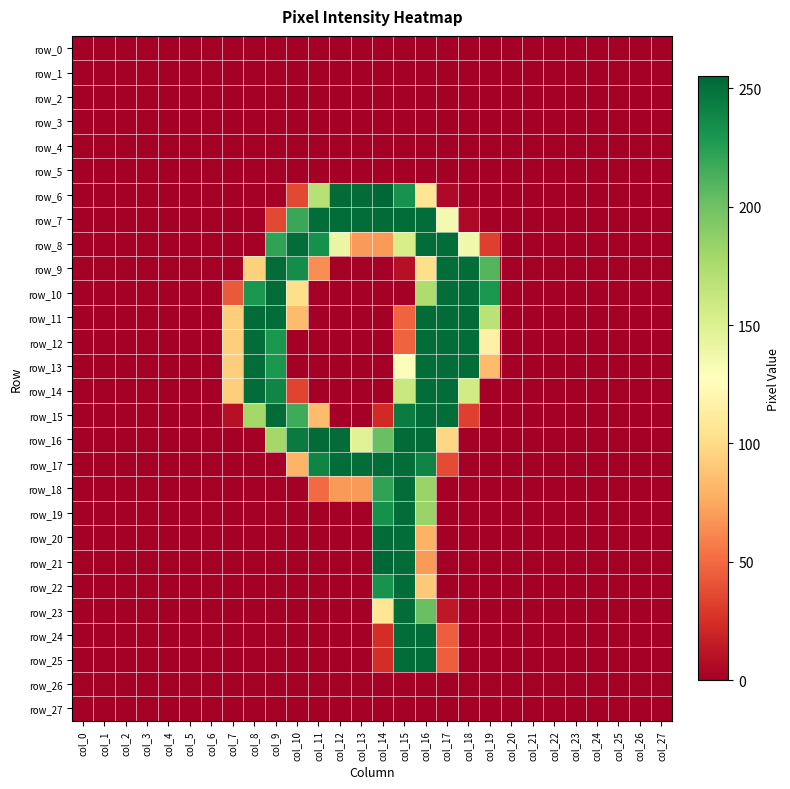

Reading left to right, list all the values displayed in this chart.

row_0: 0	0	0	0	0	0	0	0	0	0	0	0	0	0	0	0	0	0	0	0	0	0	0	0	0	0	0	0
row_1: 0	0	0	0	0	0	0	0	0	0	0	0	0	0	0	0	0	0	0	0	0	0	0	0	0	0	0	0
row_2: 0	0	0	0	0	0	0	0	0	0	0	0	0	0	0	0	0	0	0	0	0	0	0	0	0	0	0	0
row_3: 0	0	0	0	0	0	0	0	0	0	0	0	0	0	0	0	0	0	0	0	0	0	0	0	0	0	0	0
row_4: 0	0	0	0	0	0	0	0	0	0	0	0	0	0	0	0	0	0	0	0	0	0	0	0	0	0	0	0
row_5: 0	0	0	0	0	0	0	0	0	0	0	0	0	0	0	0	0	0	0	0	0	0	0	0	0	0	0	0
row_6: 0	0	0	0	0	0	0	0	0	0	36	170	253	253	255	232	107	5	0	0	0	0	0	0	0	0	0	0
row_7: 0	0	0	0	0	0	0	0	0	36	219	252	252	252	253	252	252	135	5	0	0	0	0	0	0	0	0	0
row_8: 0	0	0	0	0	0	0	0	0	222	252	233	141	69	69	154	252	252	137	32	0	0	0	0	0	0	0	0
row_9: 0	0	0	0	0	0	0	0	95	253	235	64	0	0	0	9	102	252	252	210	0	0	0	0	0	0	0	0
row_10: 0	0	0	0	0	0	0	43	230	253	102	0	0	0	0	0	174	252	252	230	0	0	0	0	0	0	0	0
row_11: 0	0	0	0	0	0	0	93	253	252	84	0	0	0	0	47	253	253	253	168	0	0	0	0	0	0	0	0
row_12: 0	0	0	0	0	0	0	93	252	230	0	0	0	0	0	47	252	252	252	116	0	0	0	0	0	0	0	0
row_13: 0	0	0	0	0	0	0	93	252	230	0	0	0	0	0	130	252	252	252	84	0	0	0	0	0	0	0	0
row_14: 0	0	0	0	0	0	0	93	252	239	34	0	0	0	0	161	252	252	157	0	0	0	0	0	0	0	0	0
row_15: 0	0	0	0	0	0	0	9	179	253	217	84	0	0	22	244	252	252	32	0	0	0	0	0	0	0	0	0
row_16: 0	0	0	0	0	0	0	0	0	179	245	253	253	148	202	253	253	98	0	0	0	0	0	0	0	0	0	0
row_17: 0	0	0	0	0	0	0	0	0	0	80	240	252	252	253	252	240	37	0	0	0	0	0	0	0	0	0	0
row_18: 0	0	0	0	0	0	0	0	0	0	0	50	69	69	222	252	183	0	0	0	0	0	0	0	0	0	0	0
row_19: 0	0	0	0	0	0	0	0	0	0	0	0	0	0	233	252	183	0	0	0	0	0	0	0	0	0	0	0
row_20: 0	0	0	0	0	0	0	0	0	0	0	0	0	0	253	252	79	0	0	0	0	0	0	0	0	0	0	0
row_21: 0	0	0	0	0	0	0	0	0	0	0	0	0	0	255	253	69	0	0	0	0	0	0	0	0	0	0	0
row_22: 0	0	0	0	0	0	0	0	0	0	0	0	0	0	232	252	90	0	0	0	0	0	0	0	0	0	0	0
row_23: 0	0	0	0	0	0	0	0	0	0	0	0	0	0	107	252	202	13	0	0	0	0	0	0	0	0	0	0
row_24: 0	0	0	0	0	0	0	0	0	0	0	0	0	0	24	252	252	45	0	0	0	0	0	0	0	0	0	0
row_25: 0	0	0	0	0	0	0	0	0	0	0	0	0	0	24	252	252	45	0	0	0	0	0	0	0	0	0	0
row_26: 0	0	0	0	0	0	0	0	0	0	0	0	0	0	0	0	0	0	0	0	0	0	0	0	0	0	0	0
row_27: 0	0	0	0	0	0	0	0	0	0	0	0	0	0	0	0	0	0	0	0	0	0	0	0	0	0	0	0